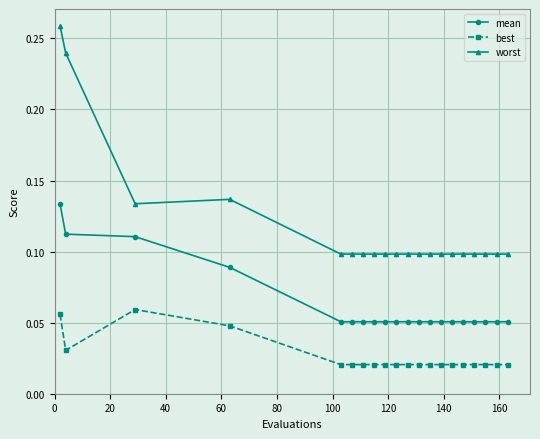

True or false: best and worst cross at least once.

False